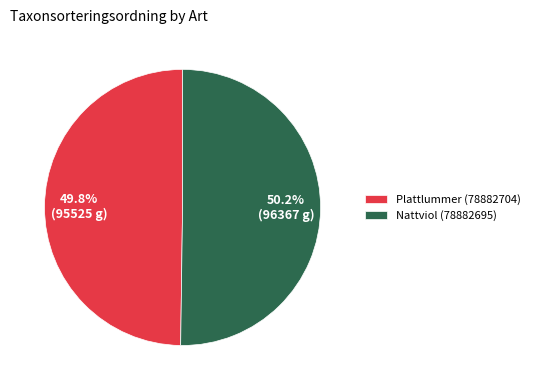

To the nearest percent, what percentage of the pie is Plattlummer (78882704)?

50%